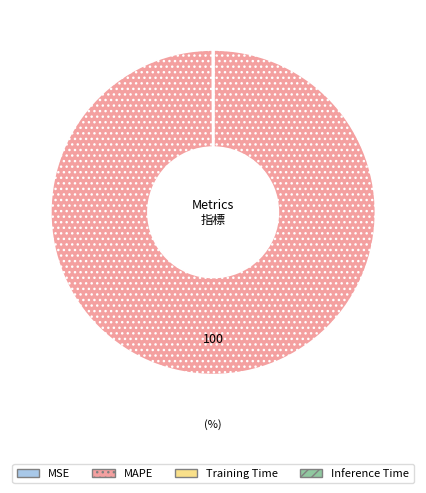

Which slice is the largest?

MAPE